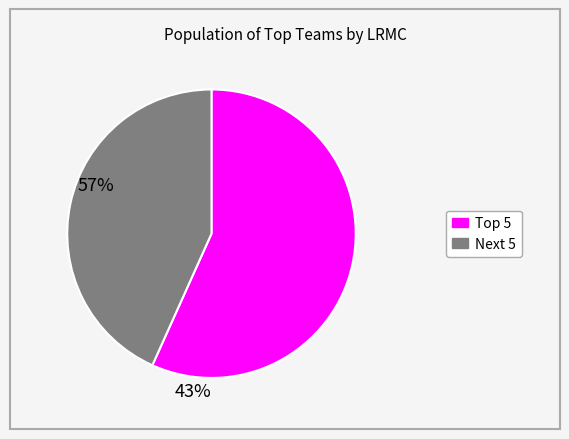

Is there a majority slice in this chart?

Yes